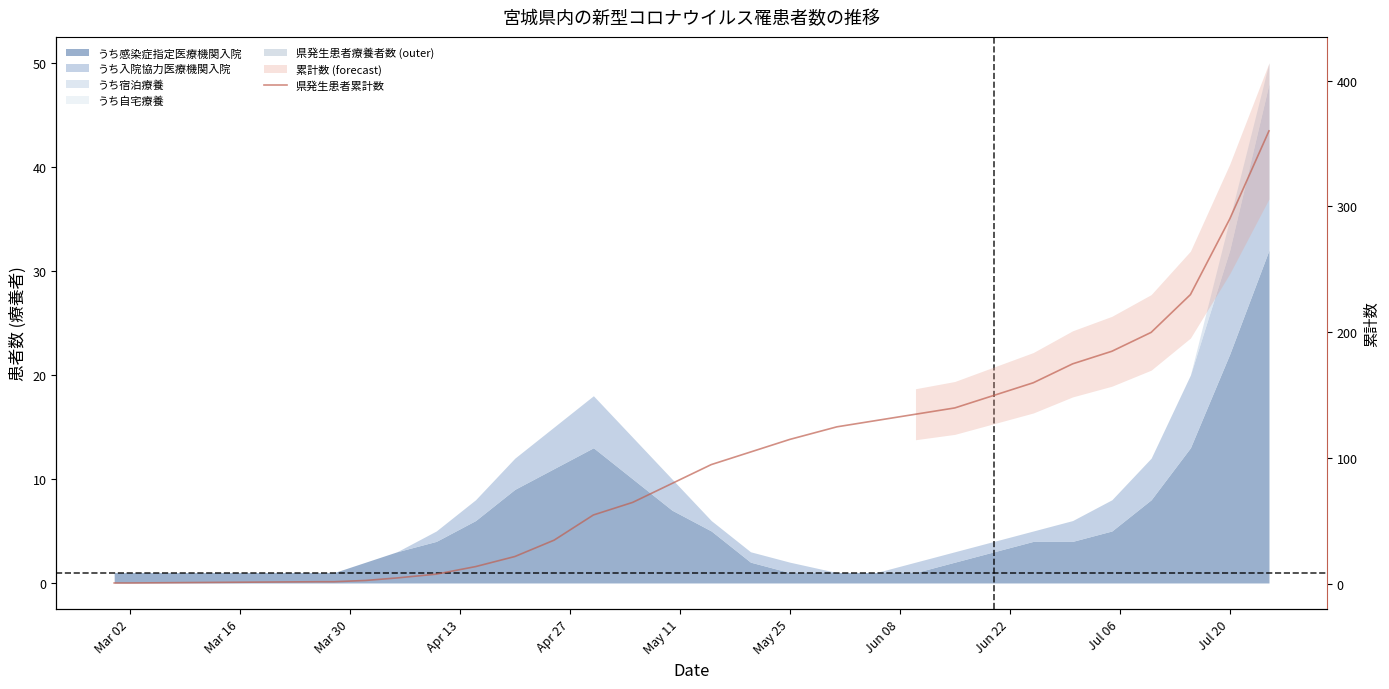

How many data points are less than 95?

15